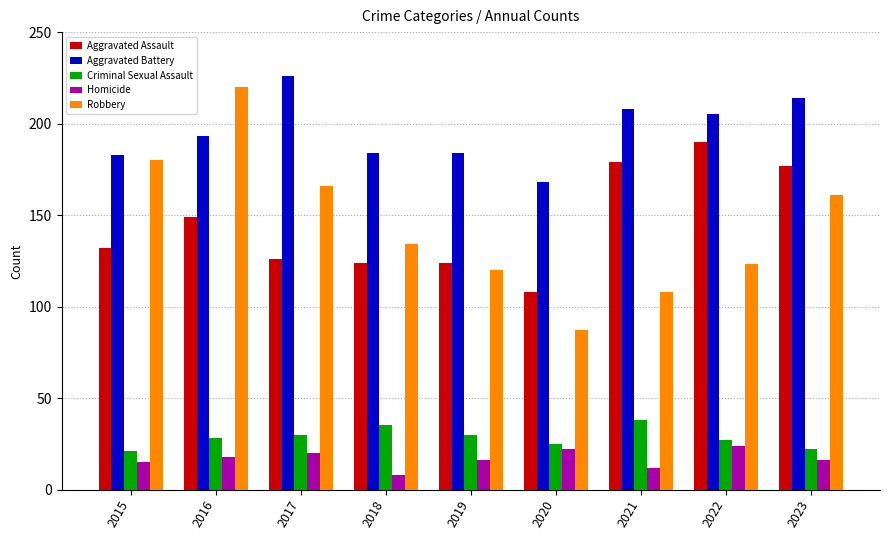

What are all the series names shown in the legend?

Aggravated Assault, Aggravated Battery, Criminal Sexual Assault, Homicide, Robbery